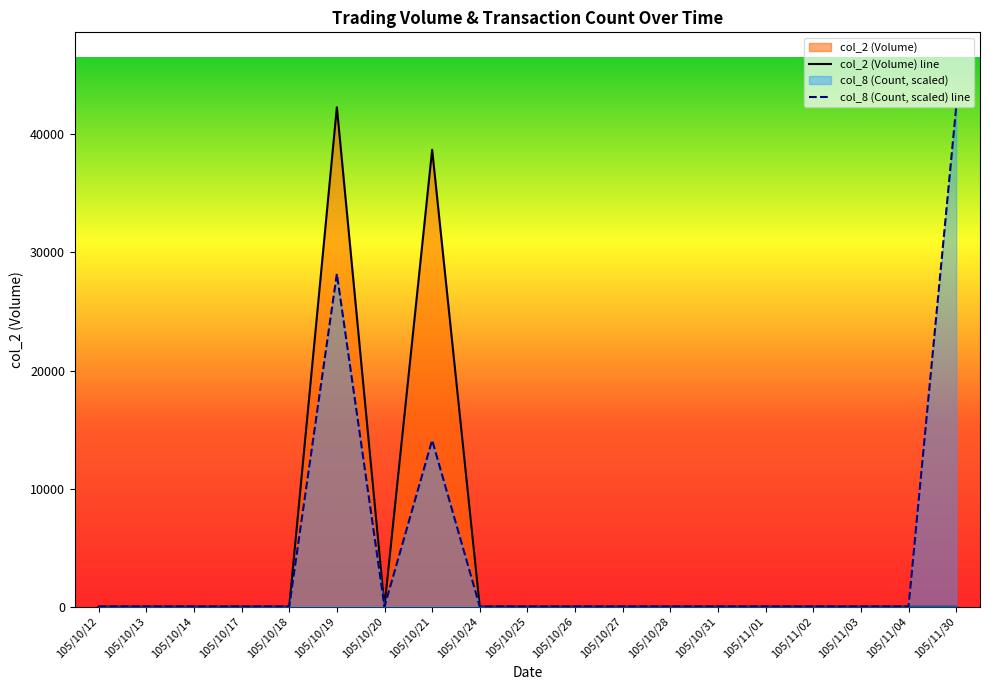

Reading right to left, transcribe all the data shown in this chart.

col_2 (Volume) line: 0	0	0	0	0	0	0	0	0	0	0	38700	0	42300	0	0	0	0	0
col_8 (Count, scaled) line: 42300	0	0	0	0	0	0	0	0	0	0	14100	0	28200	0	0	0	0	0